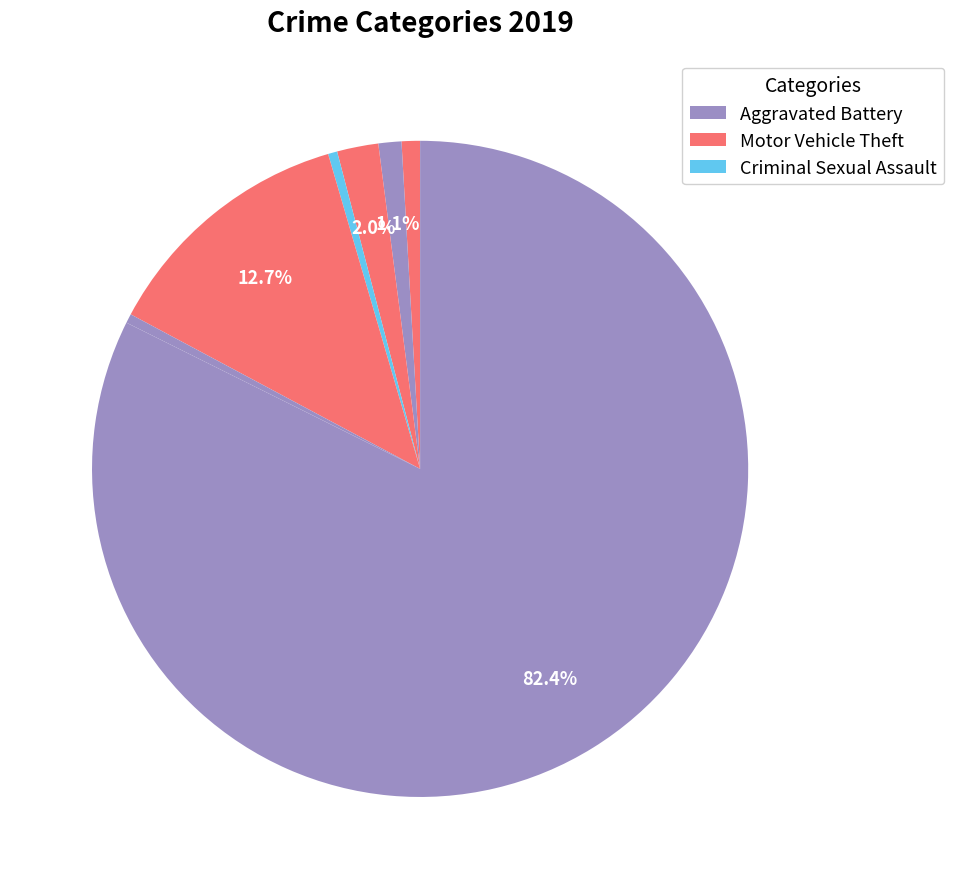

How many segments does this pie chart have?

7